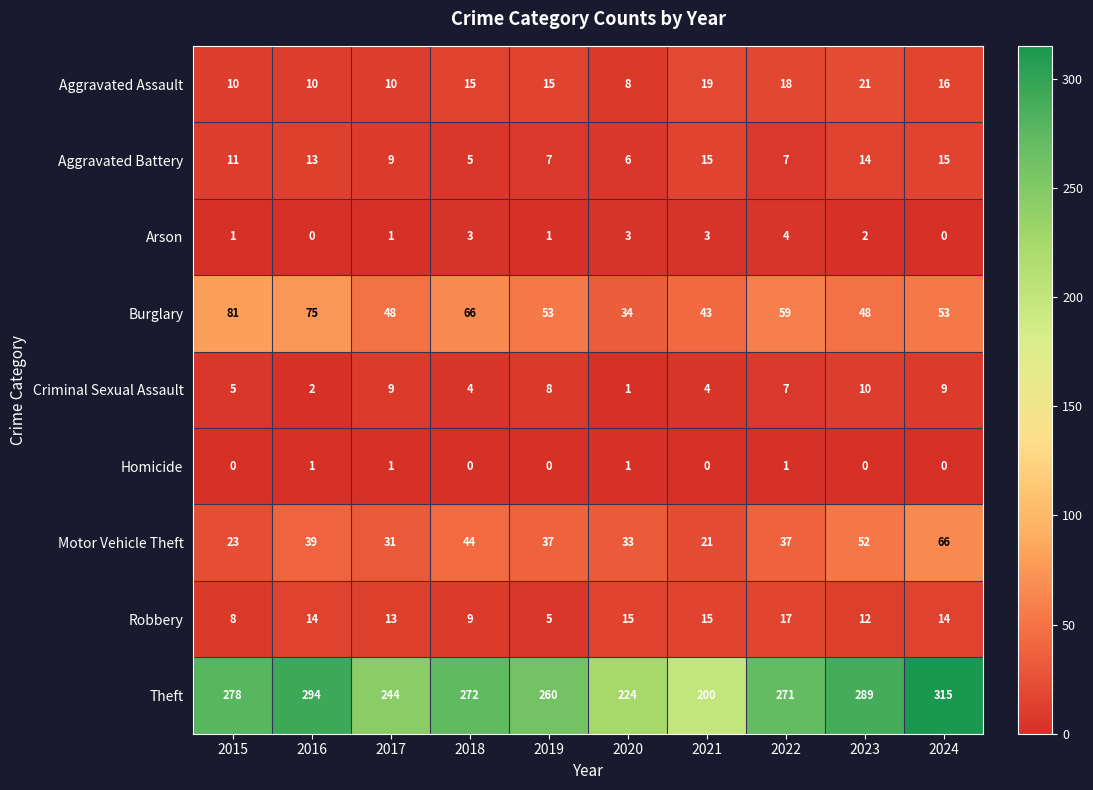

At which label does Theft reach its minimum?

2021